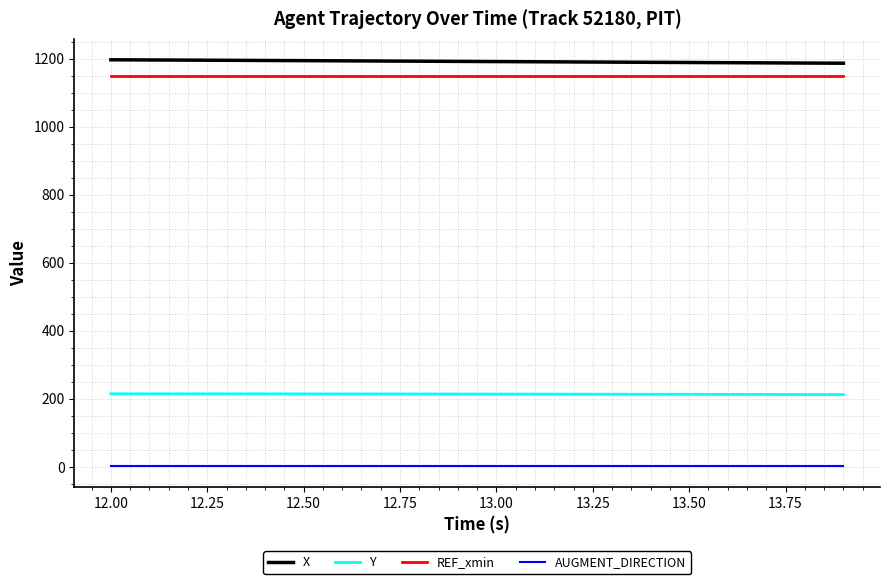

True or false: REF_xmin and AUGMENT_DIRECTION cross at least once.

False